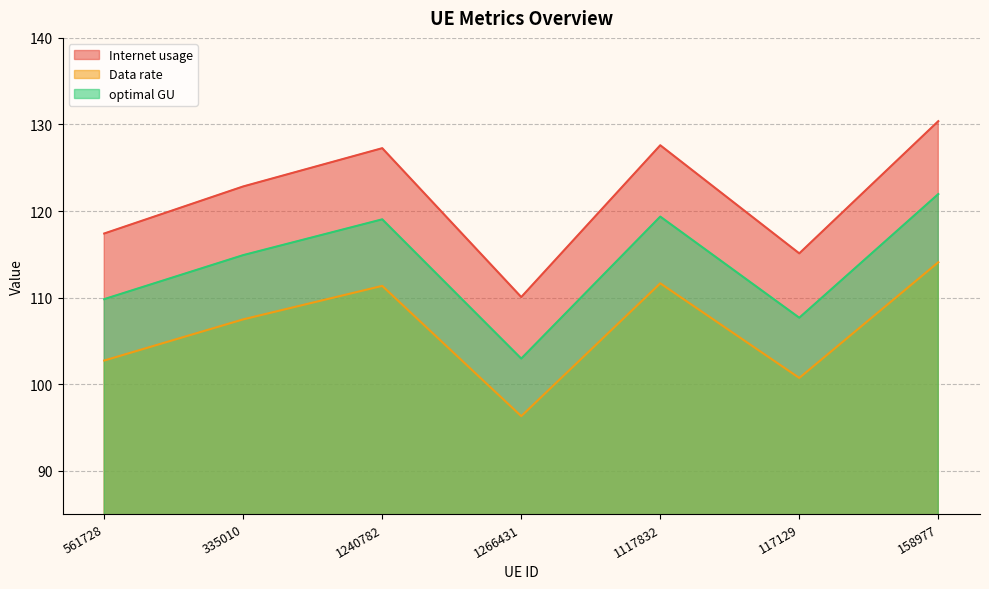

Which series changed the most between 561728 and 1117832?

Internet usage